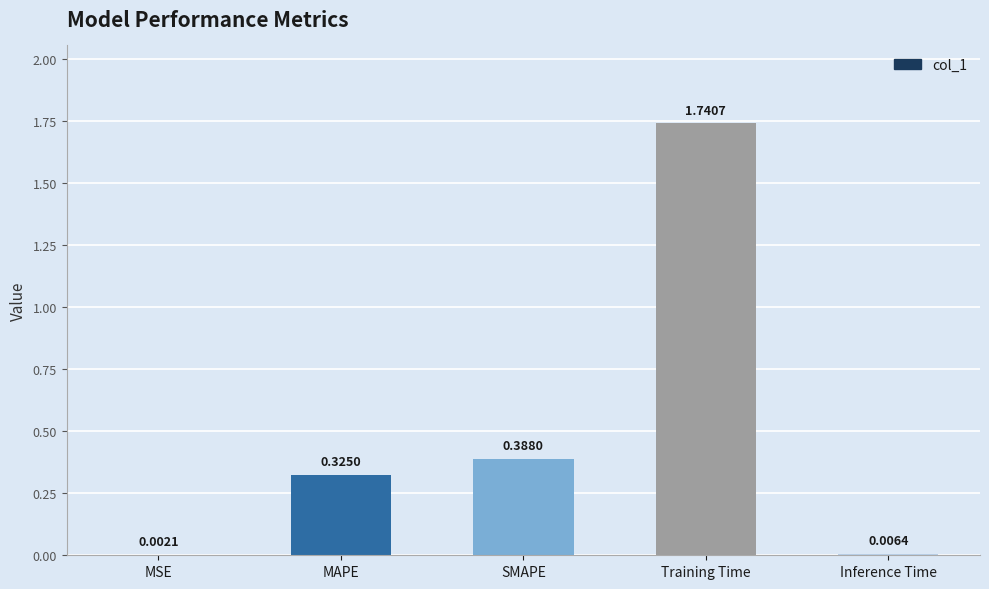

Which category has the highest value across all series?

Training Time